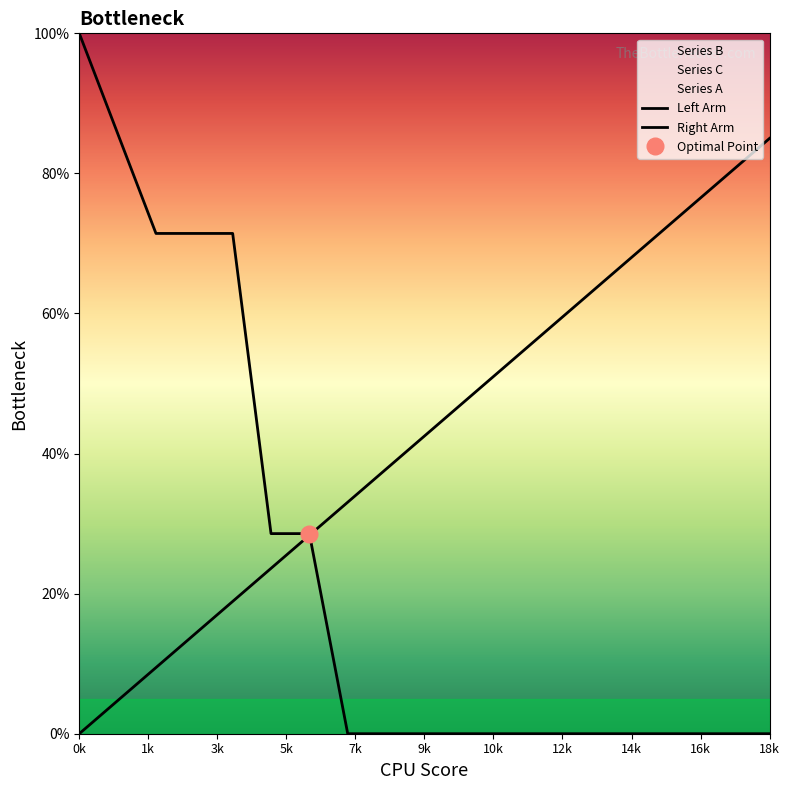

Which series has the largest total across all categories?

Series C